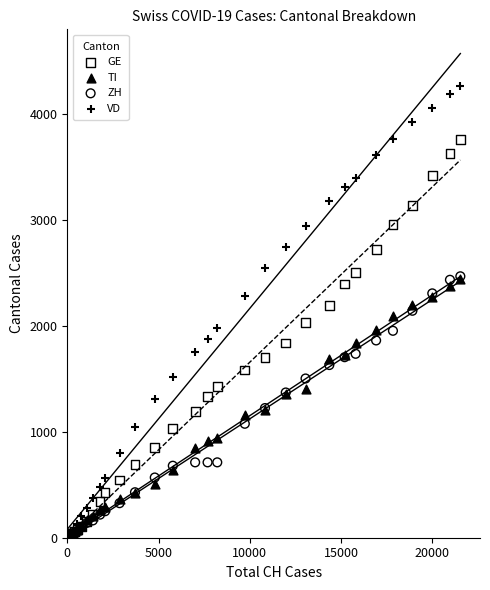

Which series contains the highest Y value?

VD